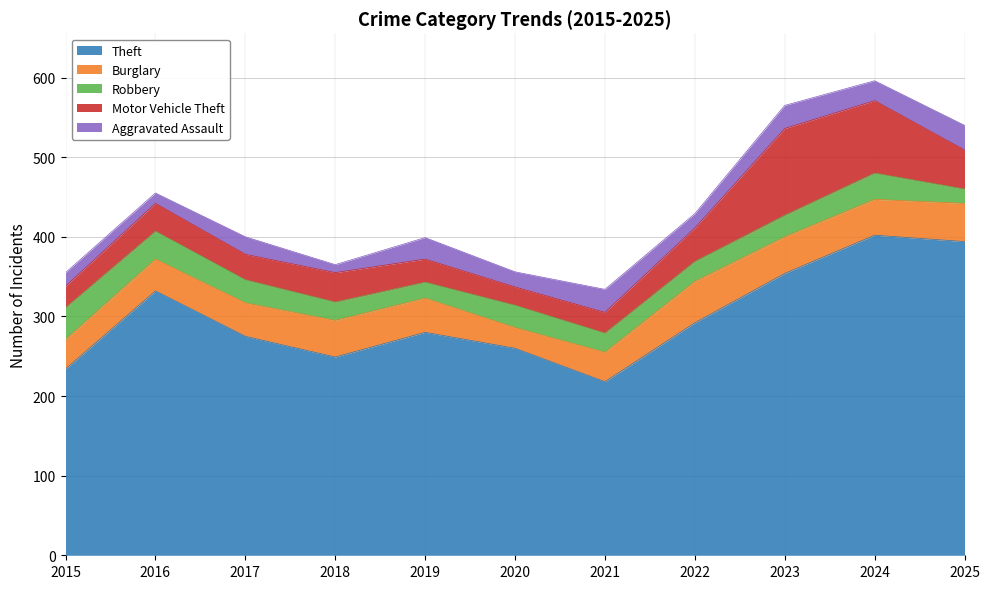

Read the Theft value at 2025, to the nearest 50.

400